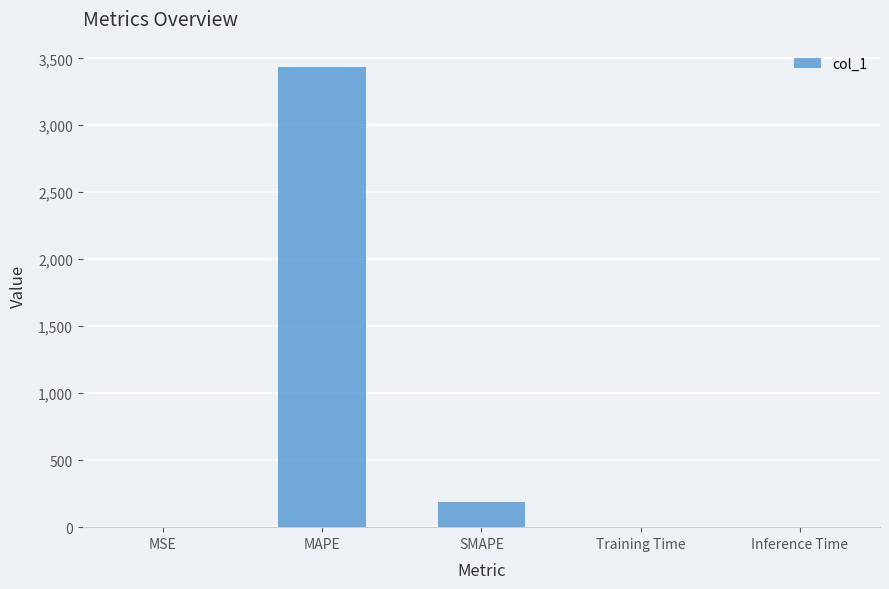

What is the greatest value displayed?

3431.9